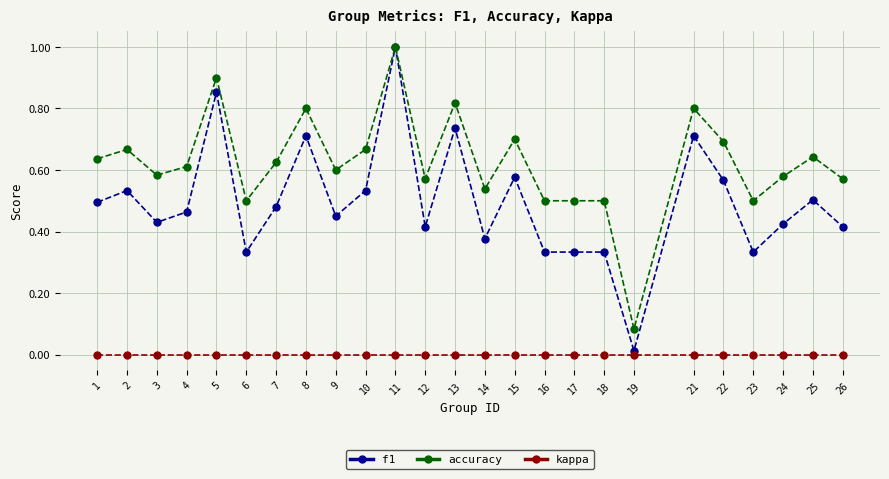

At how many categories does at least one series exceed 0?

25